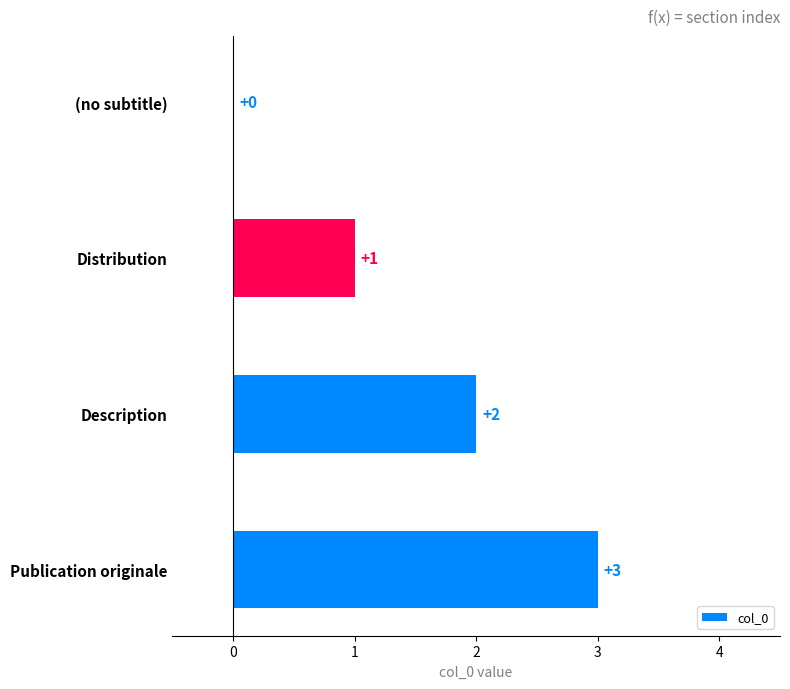

Which category has the highest value across all series?

Publication originale